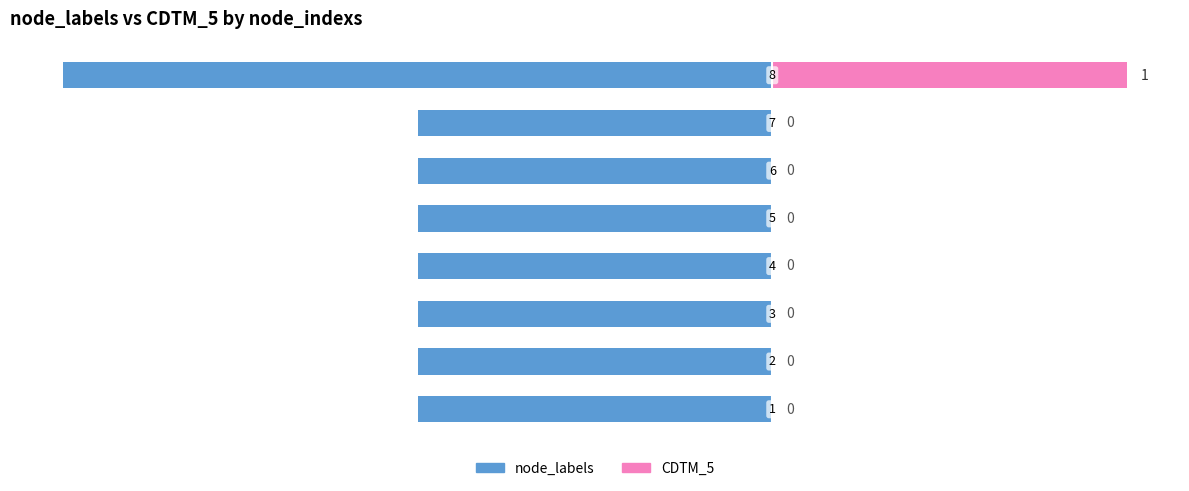

What is the minimum value shown in the chart?

-2